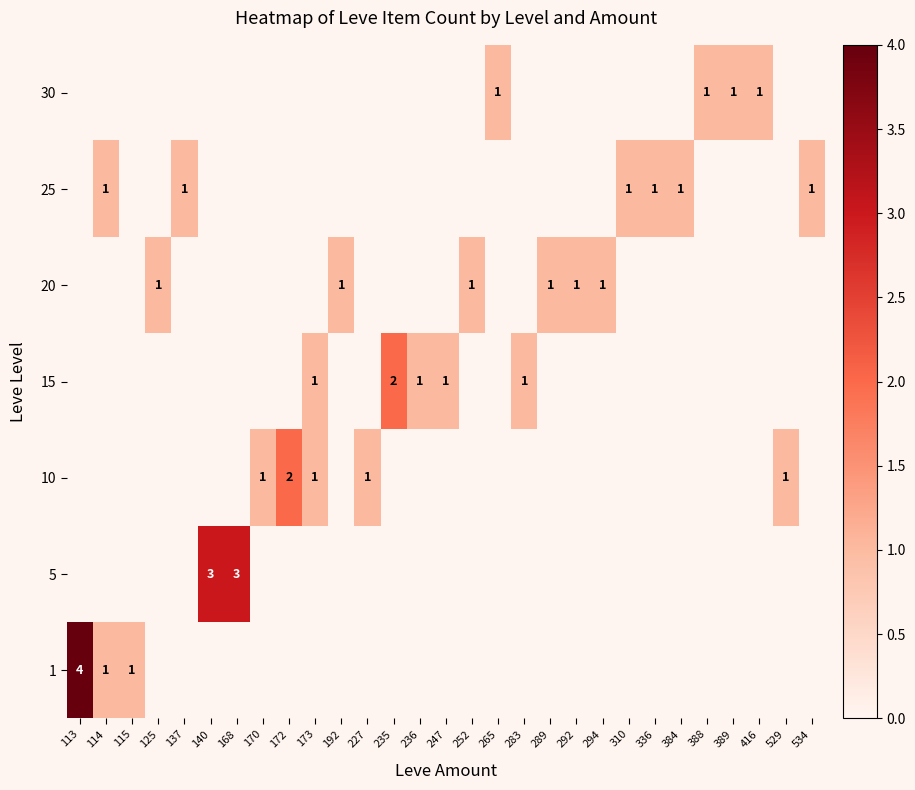

Rank the categories by 1 value from lowest to highest.

125, 137, 140, 168, 170, 172, 173, 192, 227, 235, 236, 247, 252, 265, 283, 289, 292, 294, 310, 336, 384, 388, 389, 416, 529, 534, 114, 115, 113